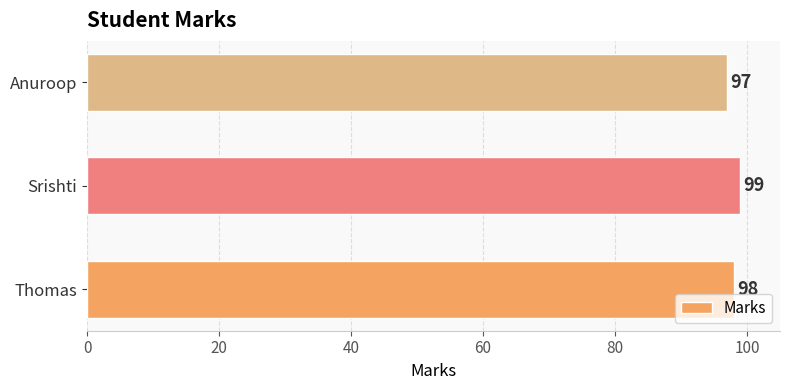

Count the number of categories in the chart.

3